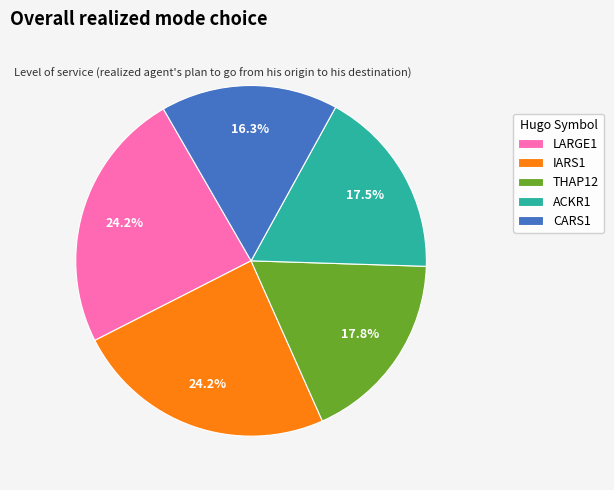

Is there a majority slice in this chart?

No